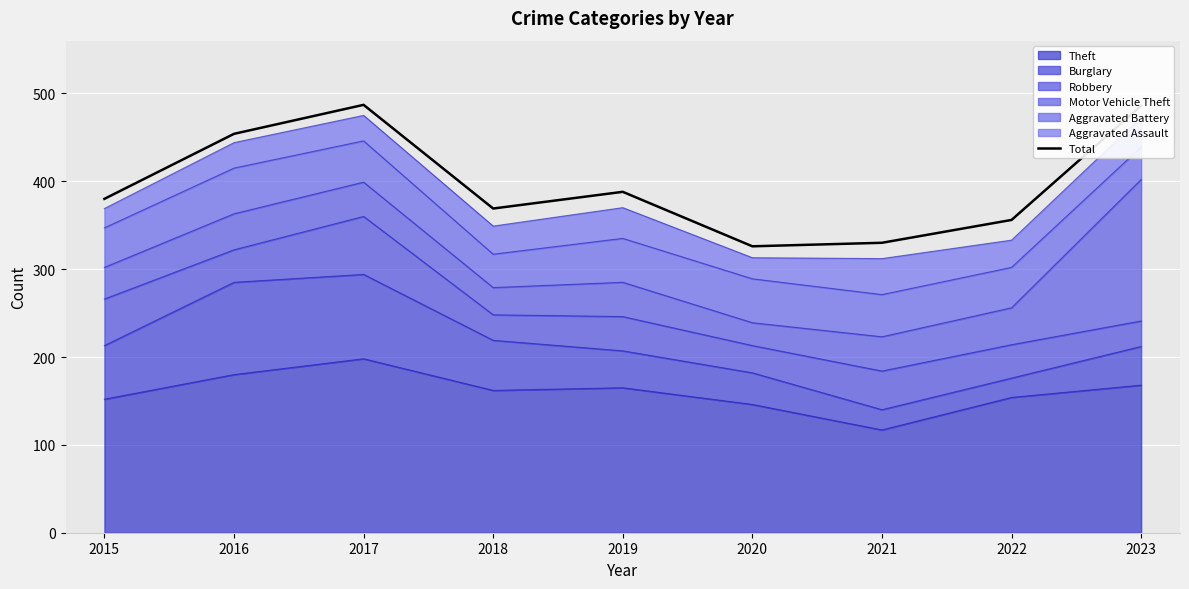

Reading left to right, list all the values displayed in this chart.

380	454	487	369	388	326	330	356	486